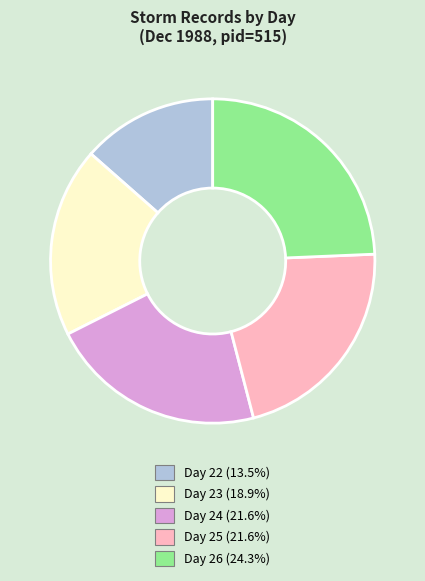

Is there a majority slice in this chart?

No